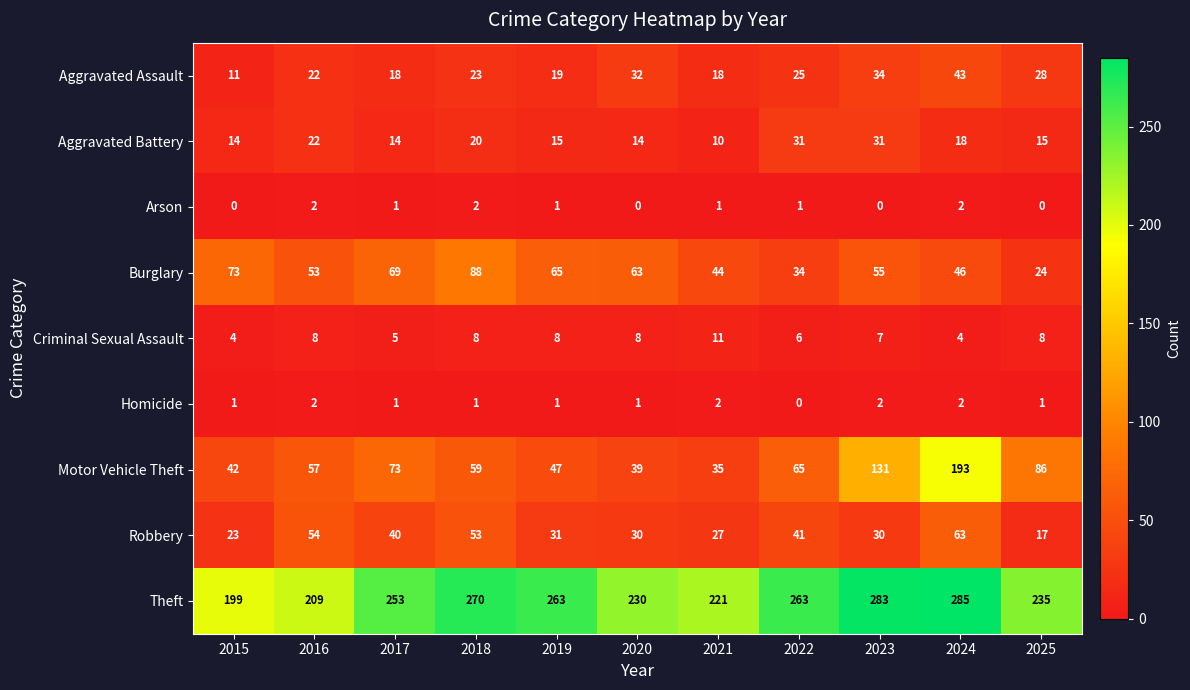

Read the Aggravated Battery value at 2018.

20